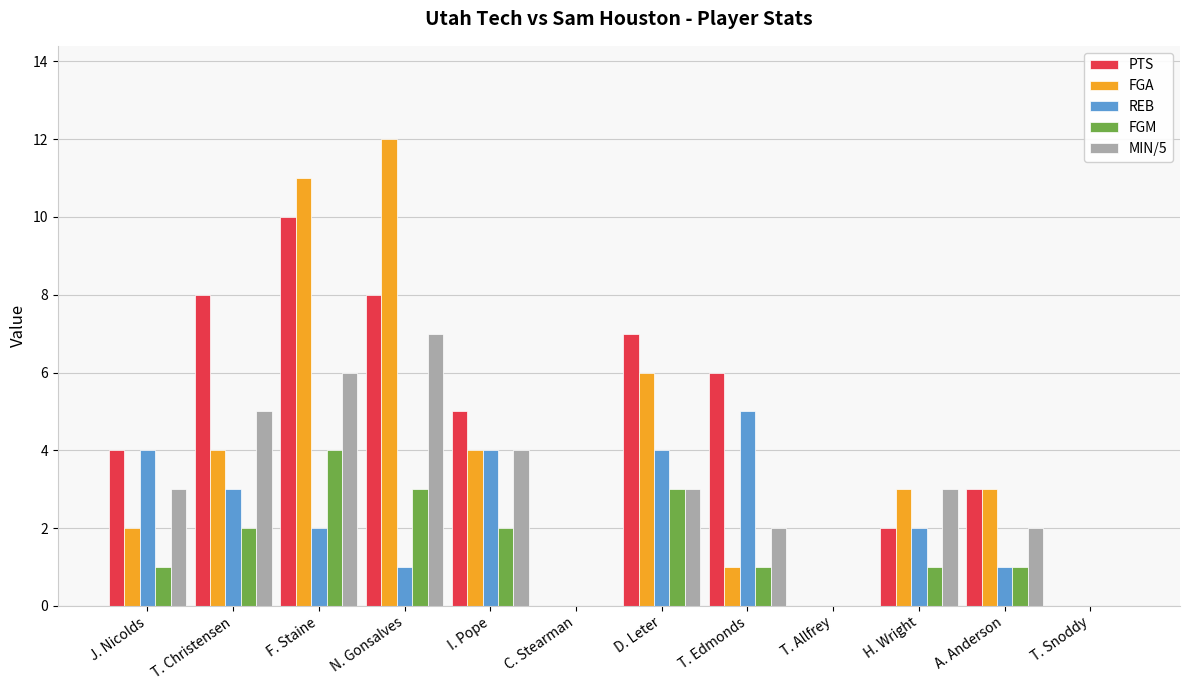

Count the number of categories in the chart.

12